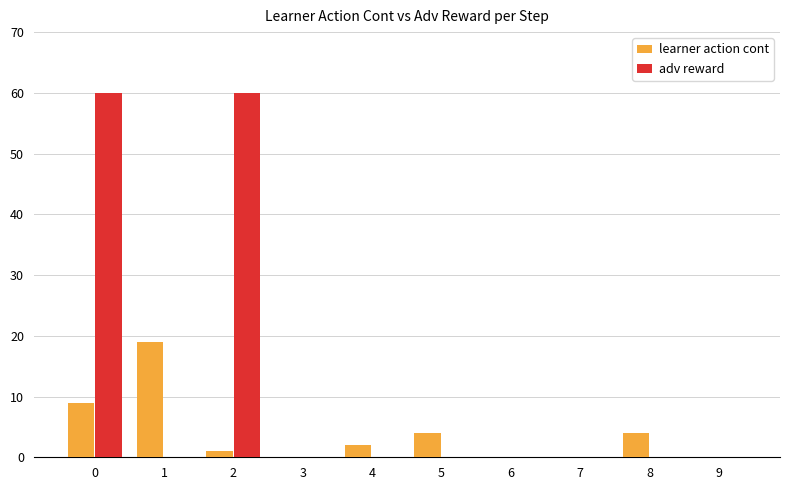

Between 7 and 8, which series saw the biggest shift?

learner action cont